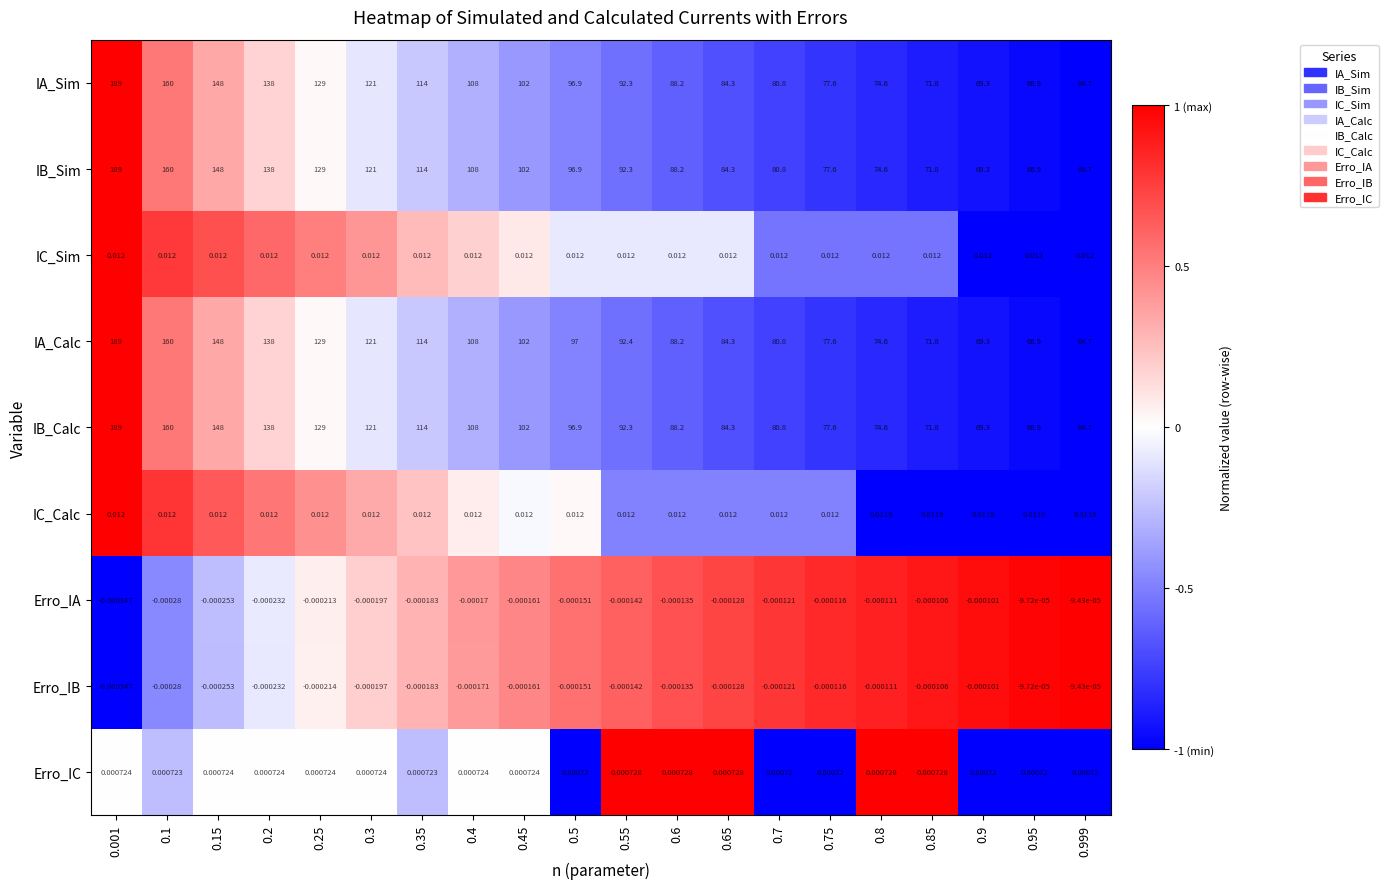

Which series has the largest total across all categories?

IA_Calc